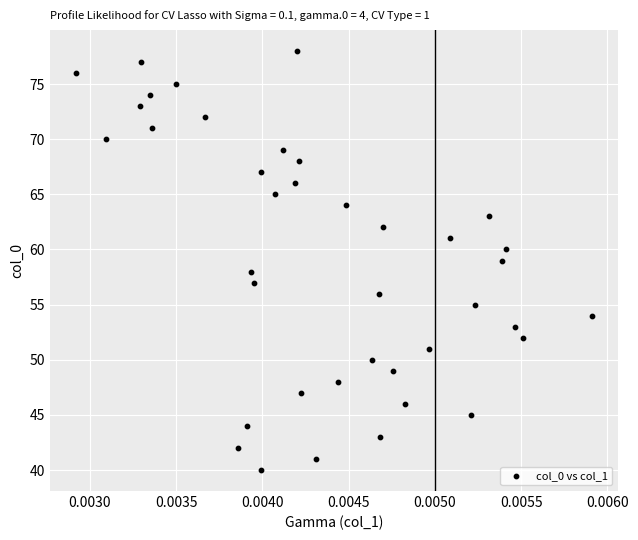

What is the range of Y values (max minus min)?

38